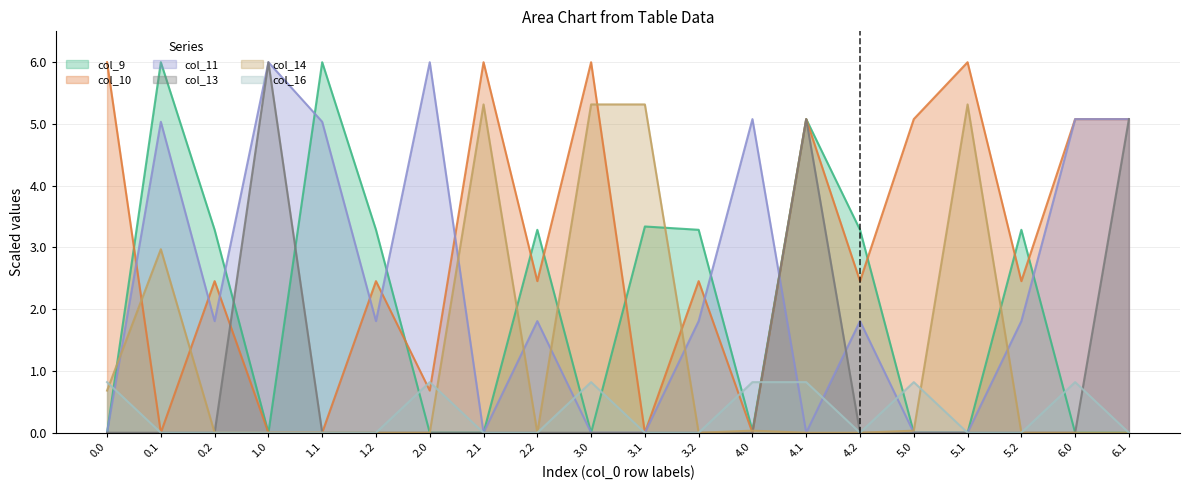

Reading left to right, extract all data points from this chart.

col_9: 0.0=0.0	0.1=6.0	0.2=3.3	1.0=0.0	1.1=6.0	1.2=3.3	2.0=0.0	2.1=0.0	2.2=3.3	3.0=0.0	3.1=3.3	3.2=3.3	4.0=0.0	4.1=5.1	4.2=3.3	5.0=0.0	5.1=0.0	5.2=3.3	6.0=0.0	6.1=0.0
col_10: 0.0=6.0	0.1=0.0	0.2=2.5	1.0=0.0	1.1=0.0	1.2=2.5	2.0=0.7	2.1=6.0	2.2=2.5	3.0=6.0	3.1=0.0	3.2=2.5	4.0=0.0	4.1=5.1	4.2=2.5	5.0=5.1	5.1=6.0	5.2=2.5	6.0=5.1	6.1=5.1
col_11: 0.0=0.0	0.1=5.0	0.2=1.8	1.0=6.0	1.1=5.0	1.2=1.8	2.0=6.0	2.1=0.0	2.2=1.8	3.0=0.0	3.1=0.0	3.2=1.8	4.0=5.1	4.1=0.0	4.2=1.8	5.0=0.0	5.1=0.0	5.2=1.8	6.0=5.1	6.1=5.1
col_13: 0.0=0.0	0.1=0.0	0.2=0.0	1.0=6.0	1.1=0.0	1.2=0.0	2.0=0.0	2.1=0.0	2.2=0.0	3.0=0.0	3.1=0.0	3.2=0.0	4.0=0.0	4.1=5.1	4.2=0.0	5.0=0.0	5.1=0.0	5.2=0.0	6.0=0.0	6.1=5.1
col_14: 0.0=0.7	0.1=3.0	0.2=0.0	1.0=0.0	1.1=0.0	1.2=0.0	2.0=0.0	2.1=5.3	2.2=0.0	3.0=5.3	3.1=5.3	3.2=0.0	4.0=0.0	4.1=0.0	4.2=0.0	5.0=0.0	5.1=5.3	5.2=0.0	6.0=0.0	6.1=0.0
col_16: 0.0=0.8	0.1=0.0	0.2=0.0	1.0=0.0	1.1=0.0	1.2=0.0	2.0=0.8	2.1=0.0	2.2=0.0	3.0=0.8	3.1=0.0	3.2=0.0	4.0=0.8	4.1=0.8	4.2=0.0	5.0=0.8	5.1=0.0	5.2=0.0	6.0=0.8	6.1=0.0